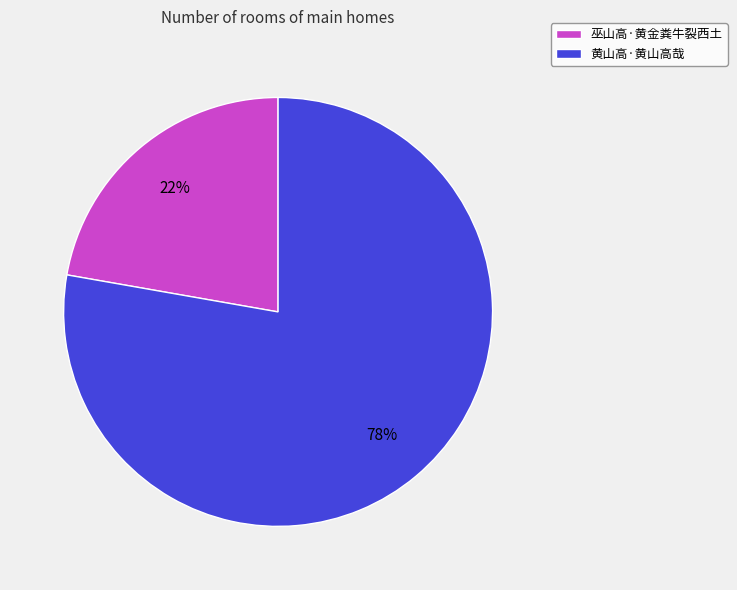

To the nearest percent, what percentage of the pie is 巫山高·黄金粪牛裂西土?

22%